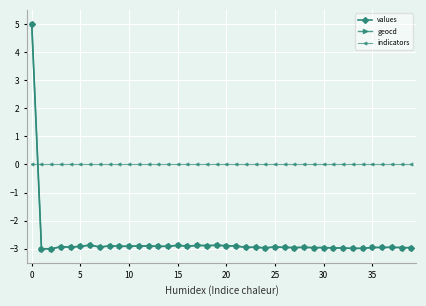

Count the number of data series in this chart.

3